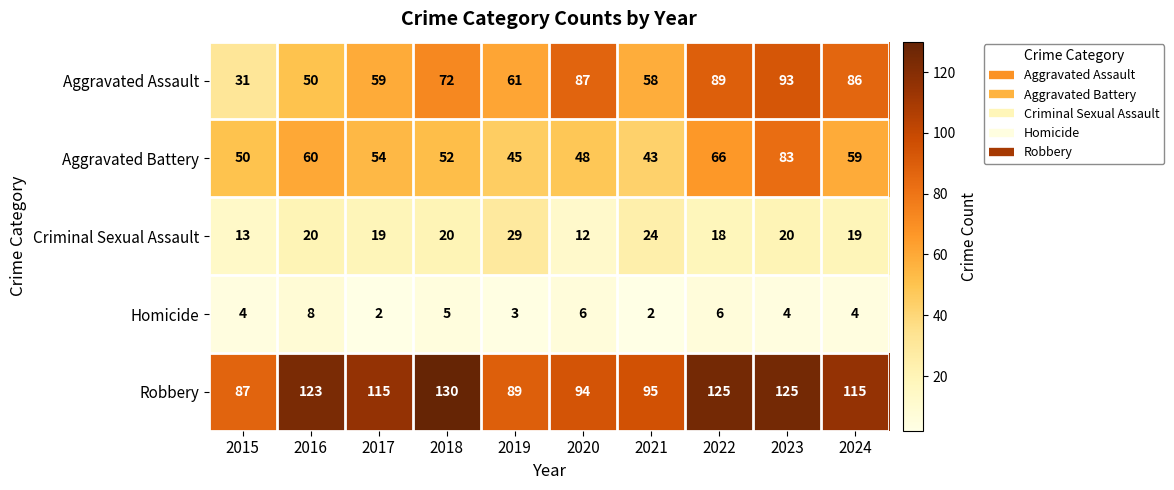

What is the maximum value for Criminal Sexual Assault?

29